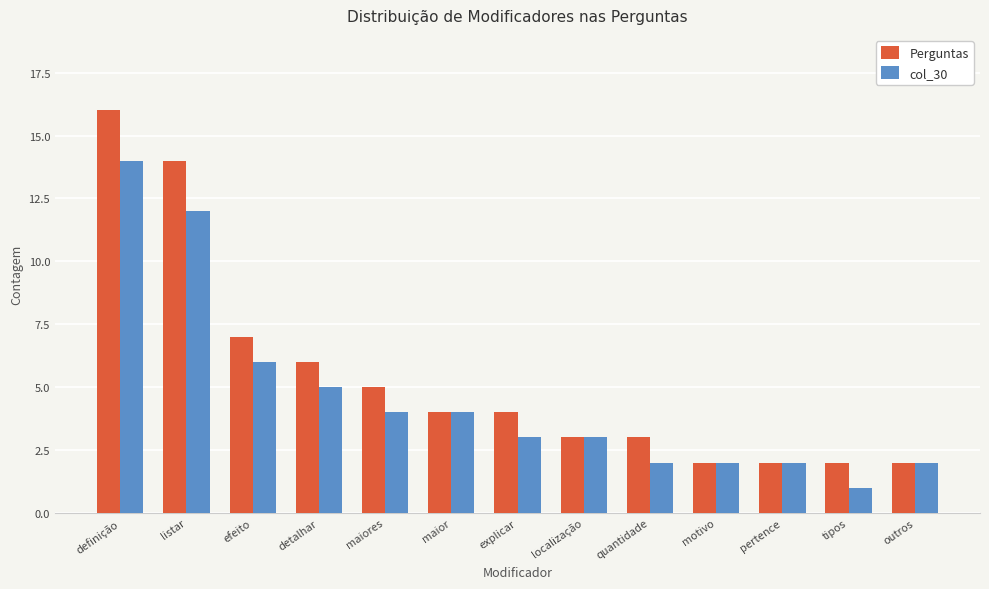

What is the value of the col_30 bar at the 4th from the left?

5